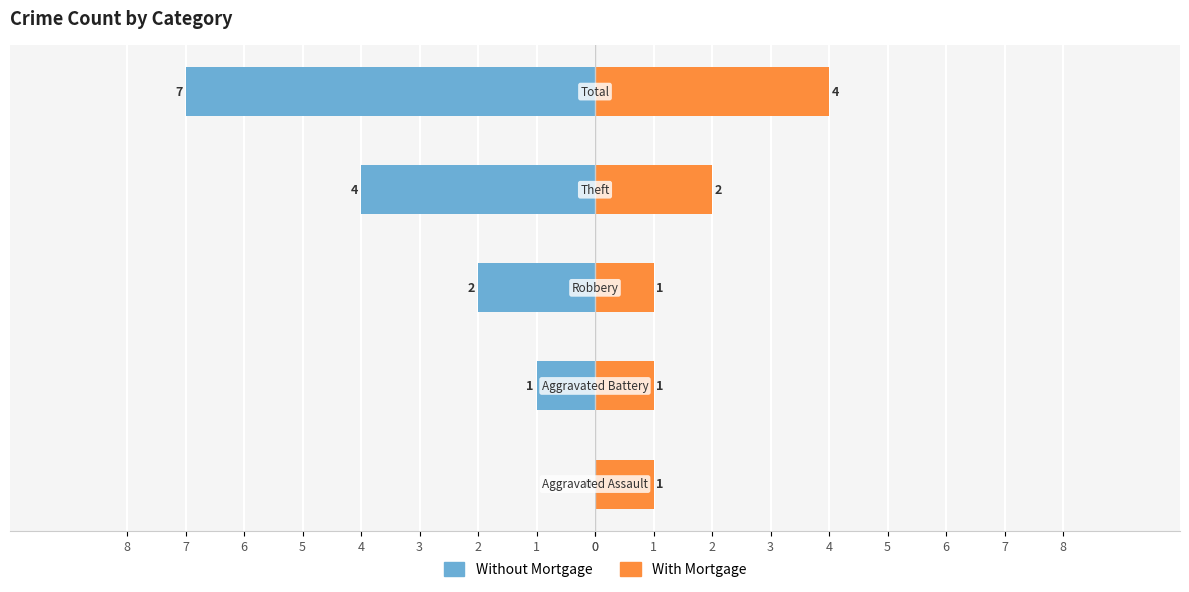

Is the value of With Mortgage at 4 greater than the value of Without Mortgage at 2?

Yes